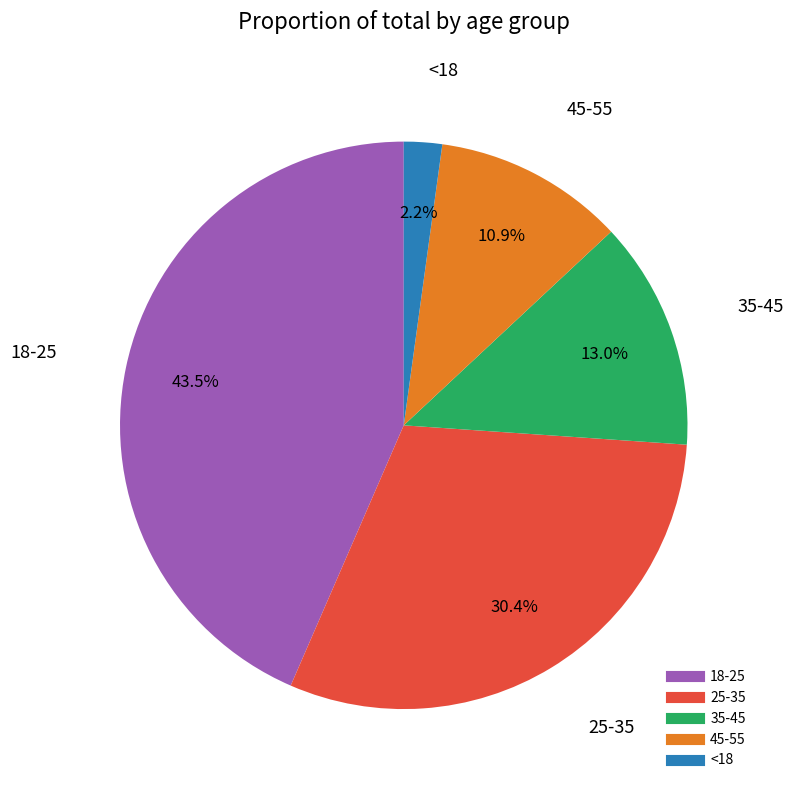

To the nearest percent, what portion does <18 represent?

2%